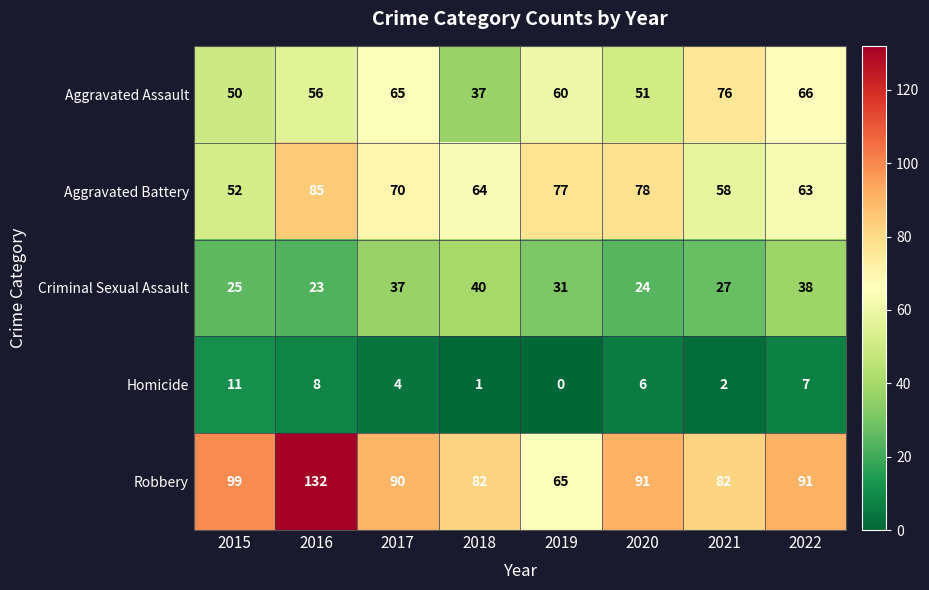

The Homicide series shows 2 at 2021. True or false?

True